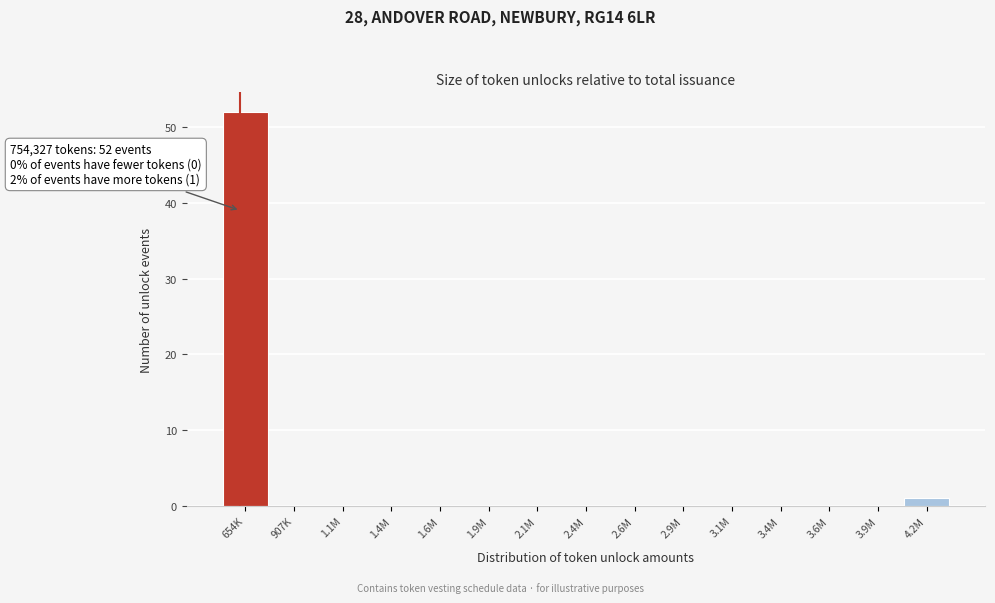

Reading left to right, transcribe all the data shown in this chart.

654K=52	907K=0	1.1M=0	1.4M=0	1.6M=0	1.9M=0	2.1M=0	2.4M=0	2.6M=0	2.9M=0	3.1M=0	3.4M=0	3.6M=0	3.9M=0	4.2M=1